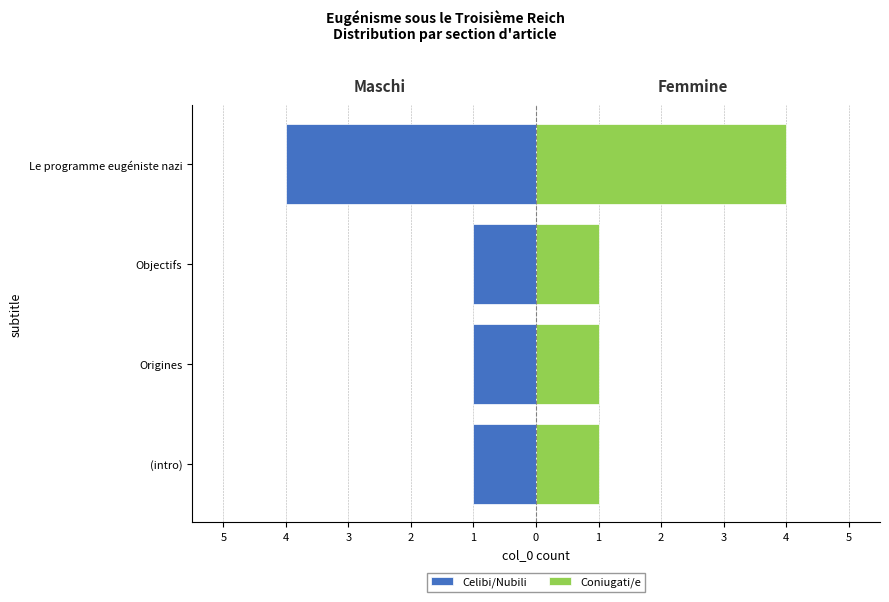

What is the average value of the Celibi/Nubili series?

-2